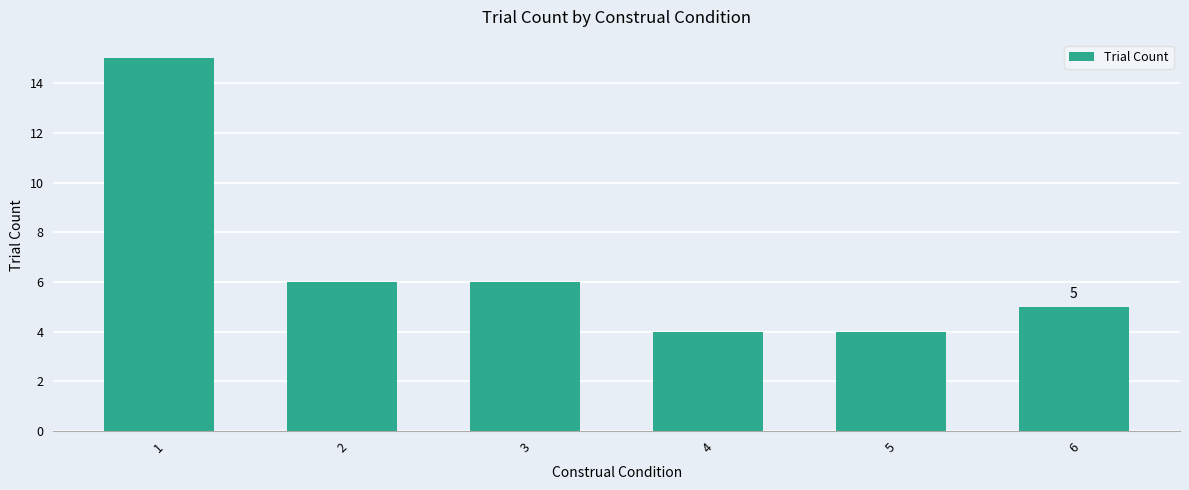

What is the ratio of the value at 4 to the value at 2?

0.7